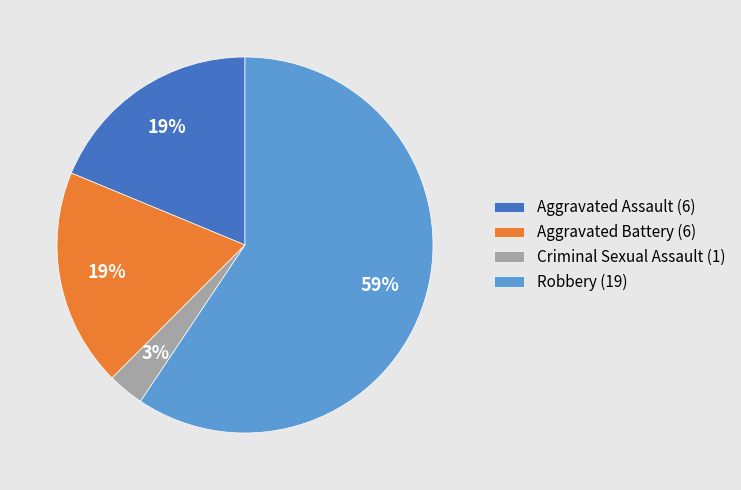

True or false: Aggravated Assault (6) accounts for 32% of the total.

False